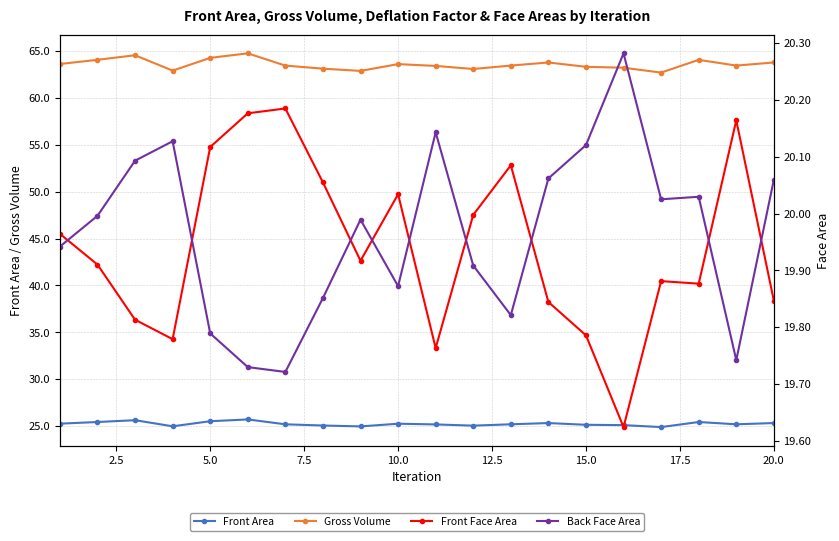

What is the lowest value of the Gross Volume series?

62.7